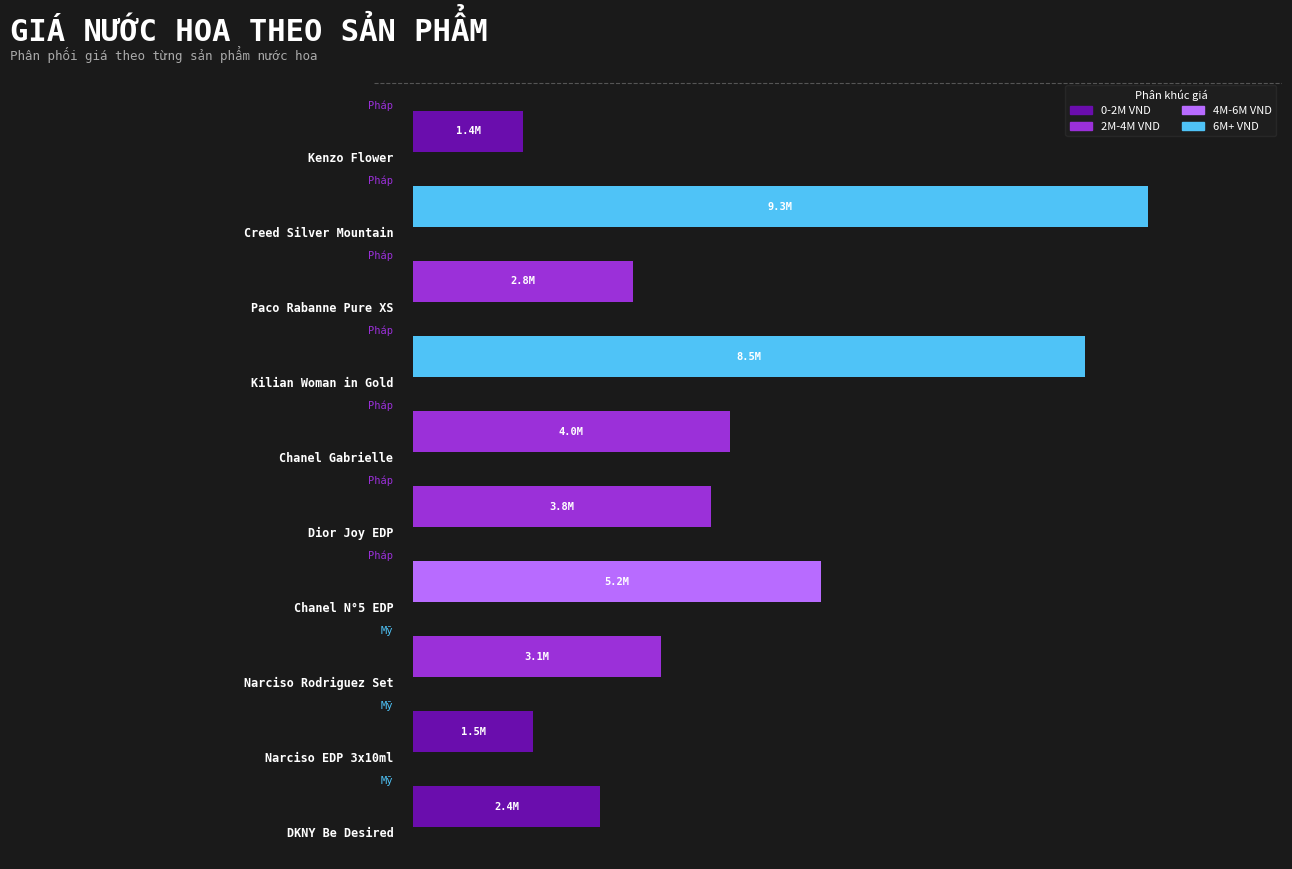

What are all the series names shown in the legend?

0-2M VND, 2M-4M VND, 4M-6M VND, 6M+ VND